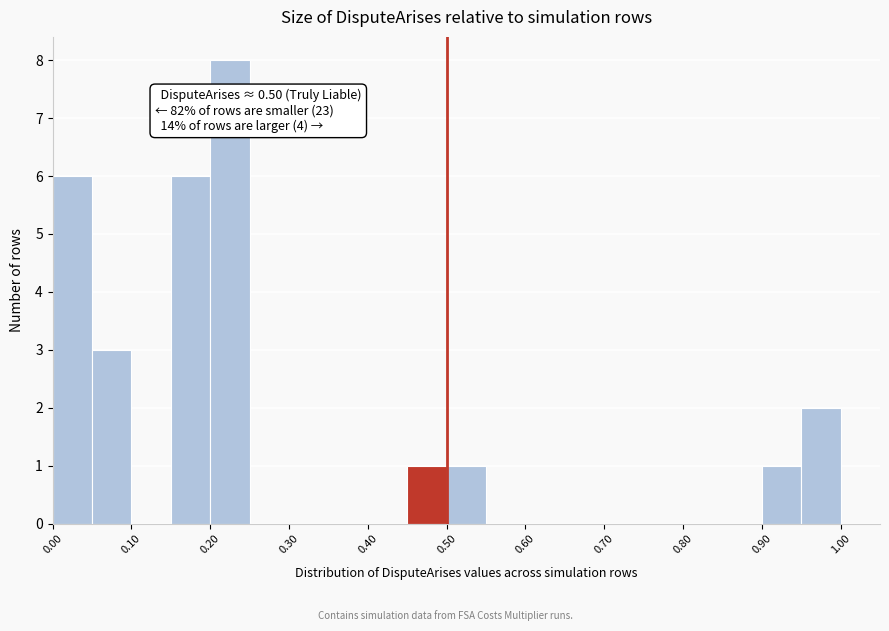

Which range on the x-axis has the tallest bar?

0.20 to 0.25